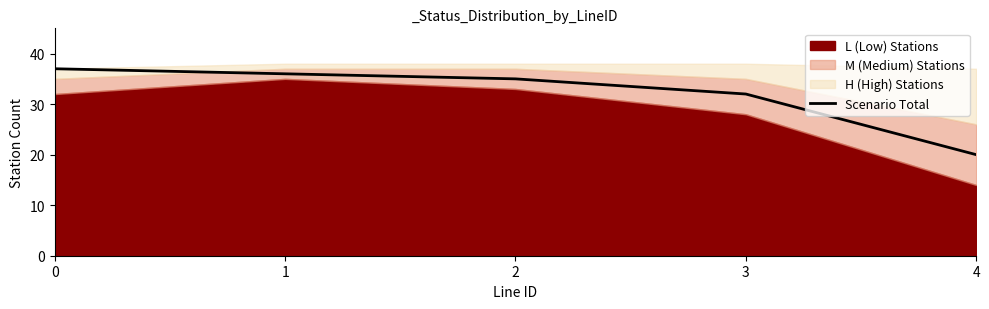

What is the smallest value displayed?

20